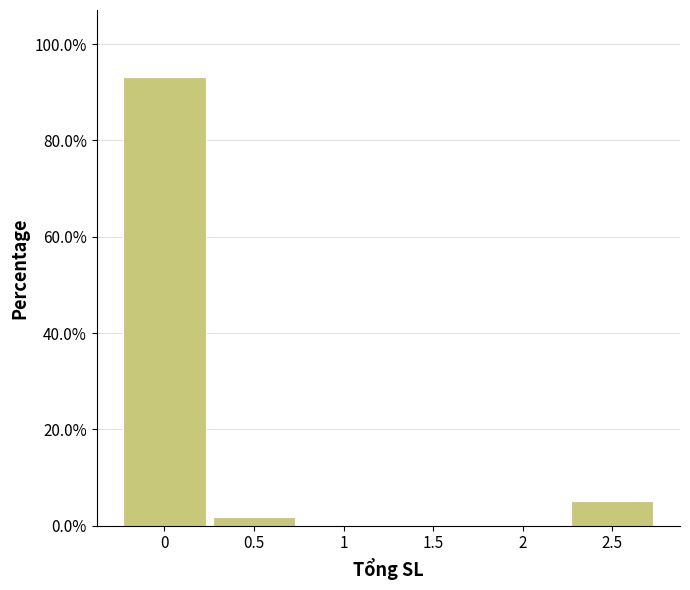

Reading left to right, list all the values displayed in this chart.

0=93.1	0.5=1.7	1=0.0	1.5=0.0	2=0.0	2.5=5.2